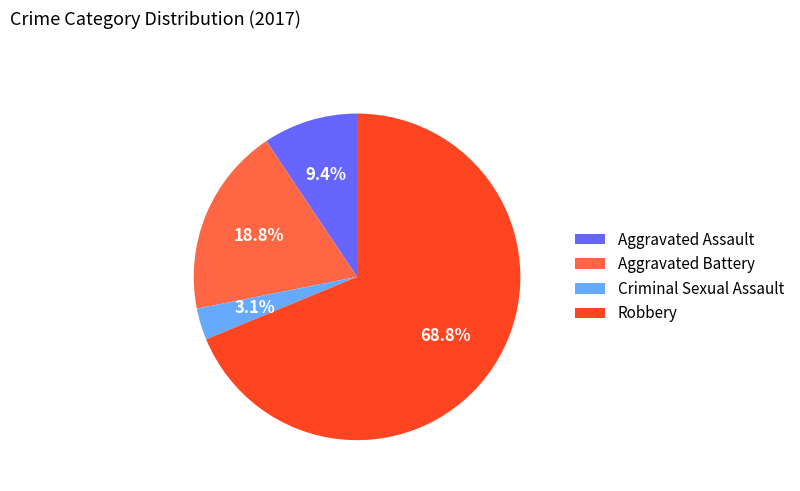

Is it true that Aggravated Assault is 1% of the pie?

False